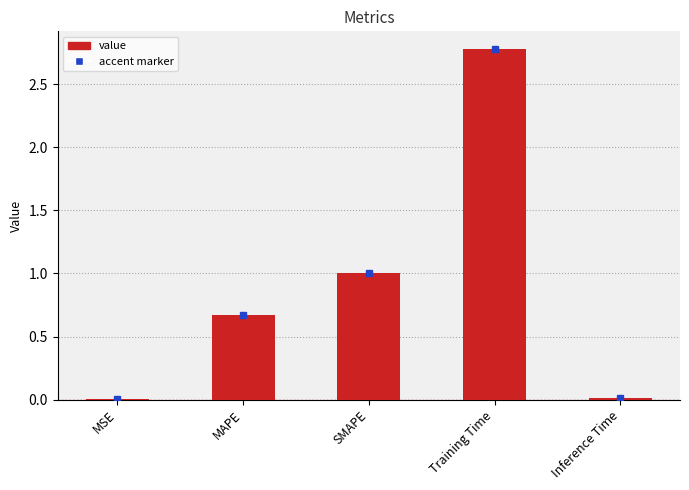

How many categories are shown in the chart?

5